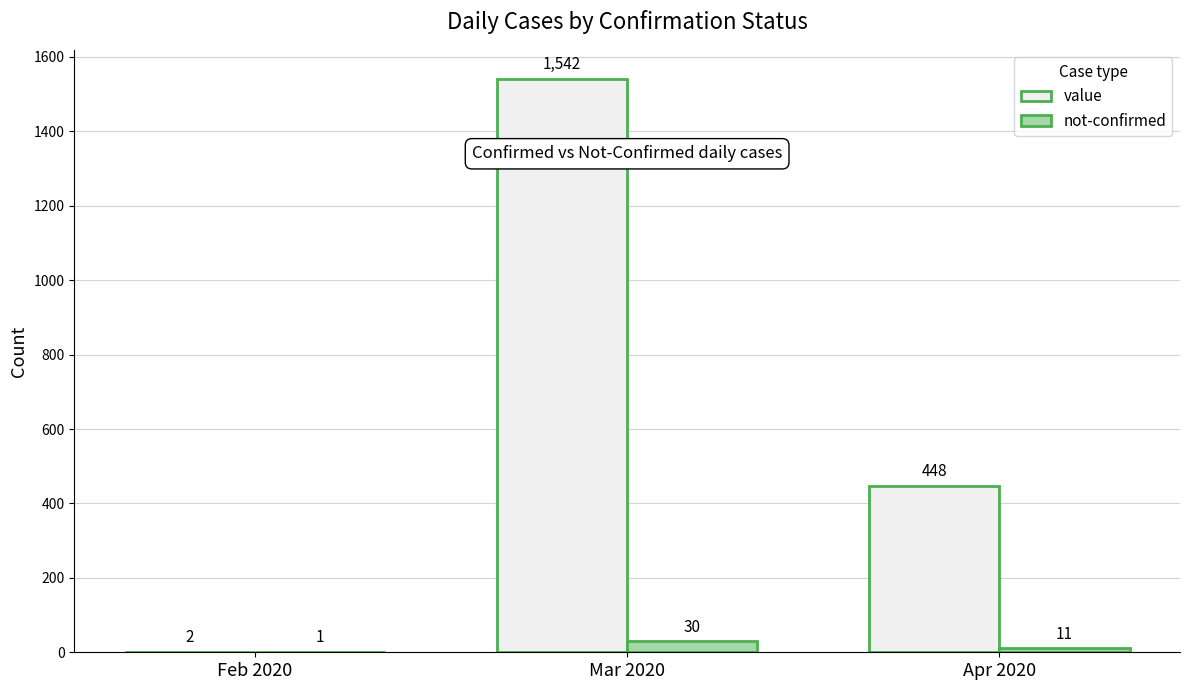

What is the maximum value for value?

1542